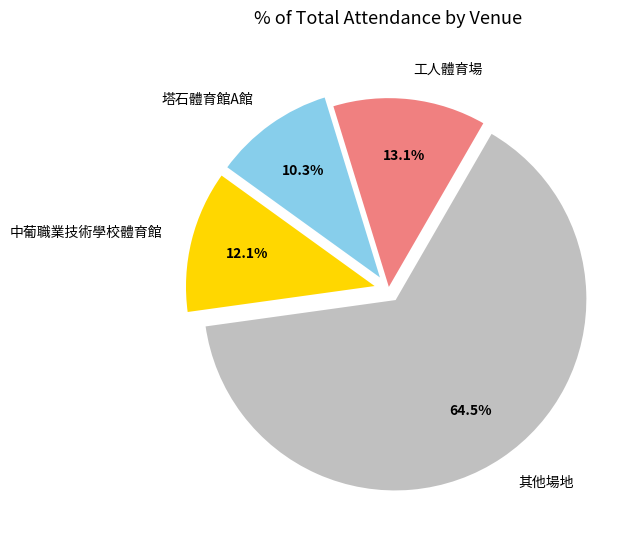

Count the number of slices in the pie.

4